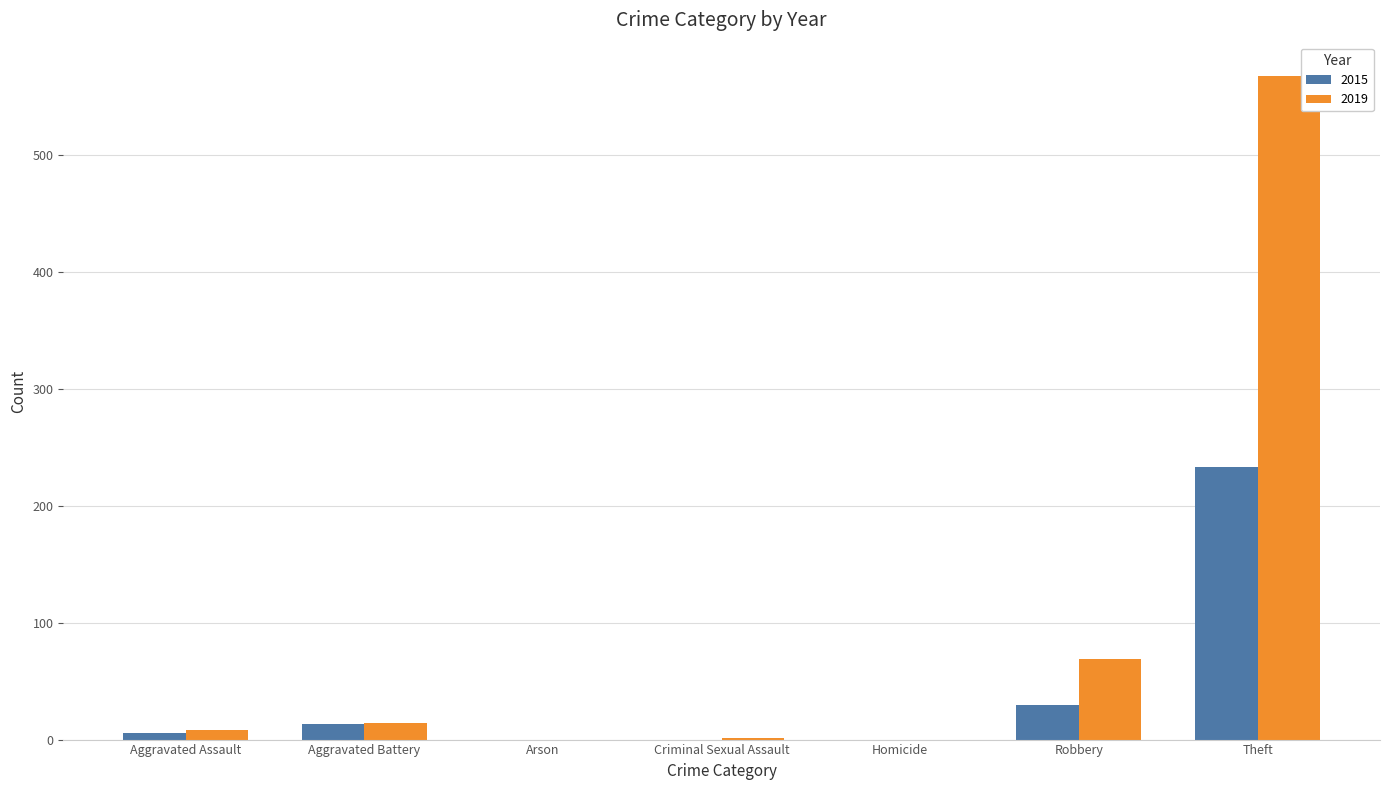

The 2019 series shows 8 at Aggravated Assault. True or false?

True